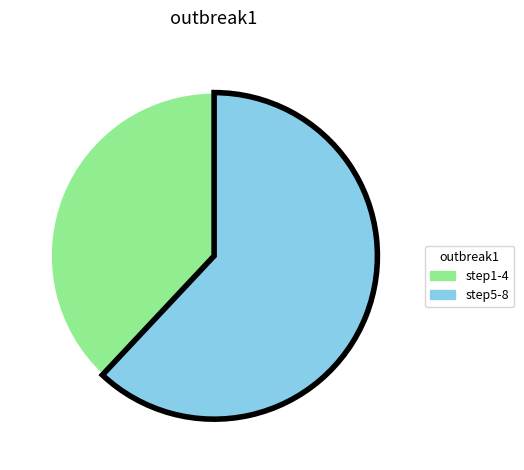

What is the largest slice in the pie chart?

step5-8